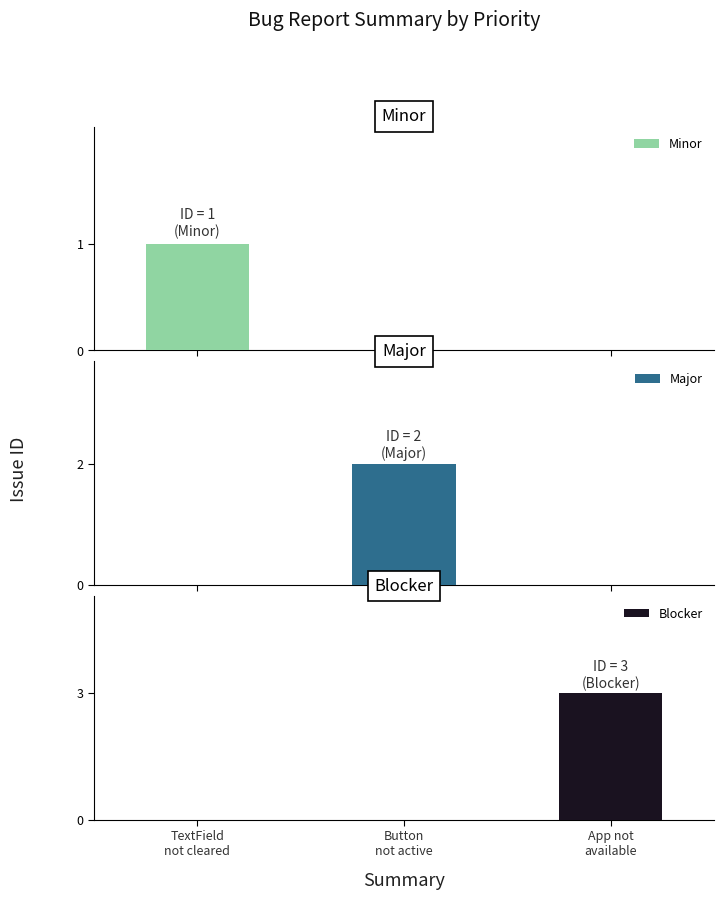

Reading left to right, transcribe all the data shown in this chart.

TextField is not cleared=1	Button is not active.=2	App is not available.=3